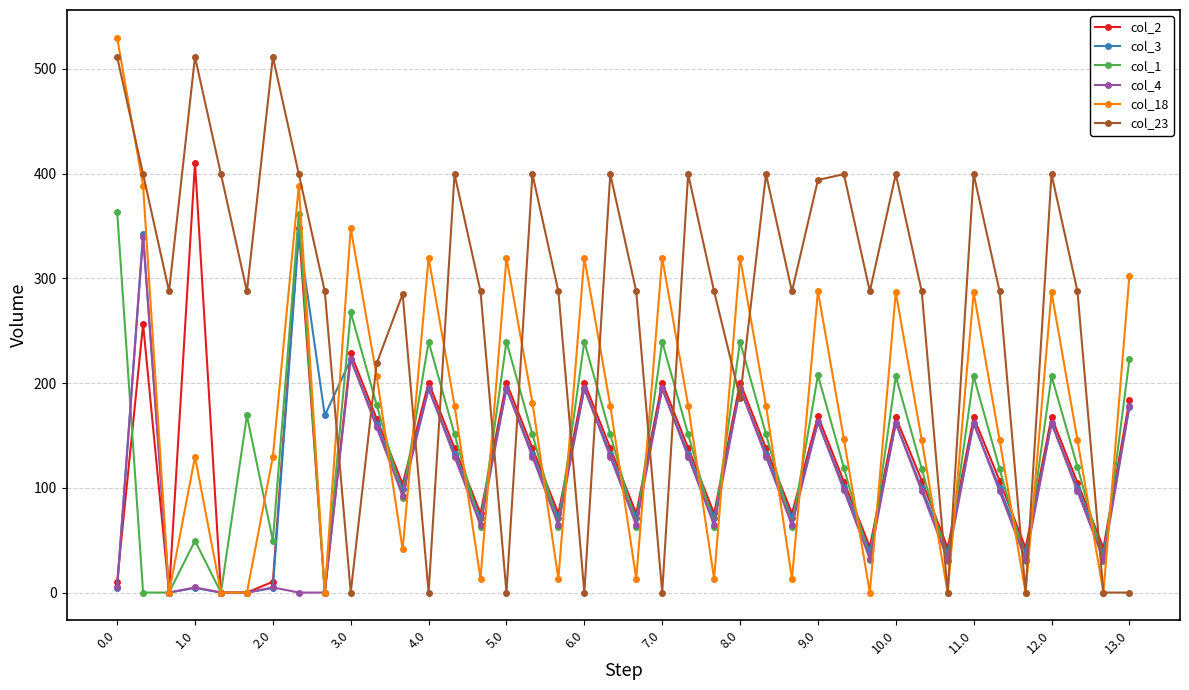

How many data points does each series have?

40